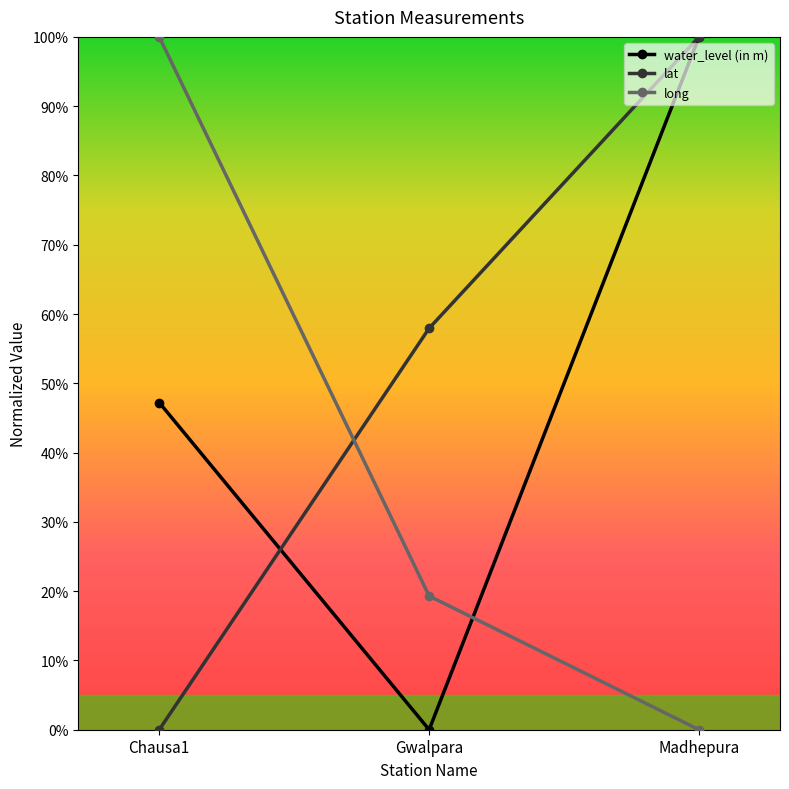

Reading left to right, what are all the values shown in this chart?

water_level (in m): 0.5	0.0	1.0
lat: 0.0	0.6	1.0
long: 1.0	0.2	0.0